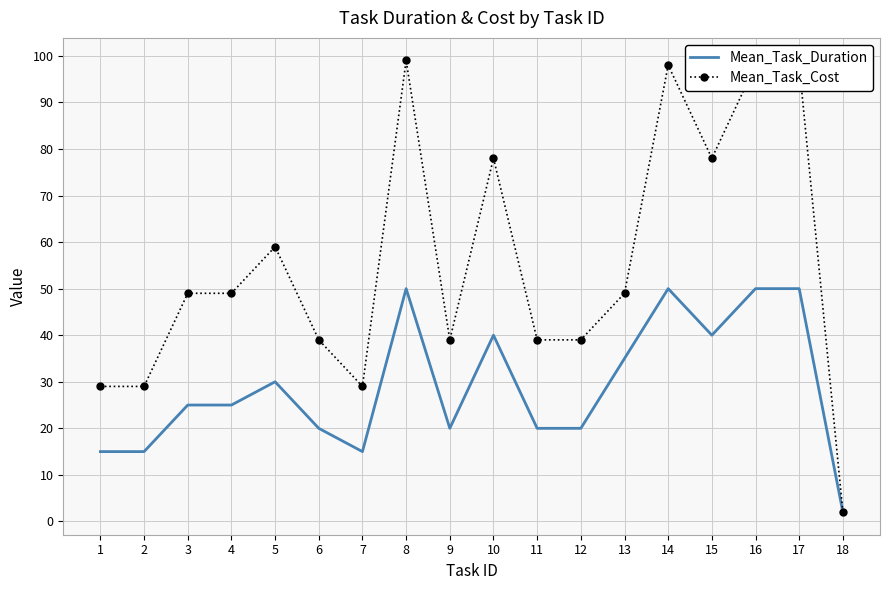

Is the value of Mean_Task_Cost at 11 greater than the value of Mean_Task_Duration at 11?

Yes